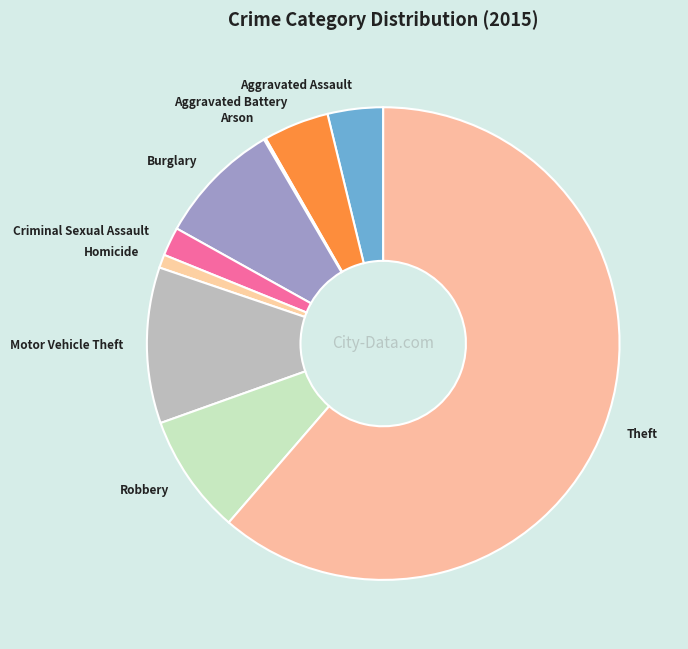

Which has a higher value, Robbery or Criminal Sexual Assault?

Robbery